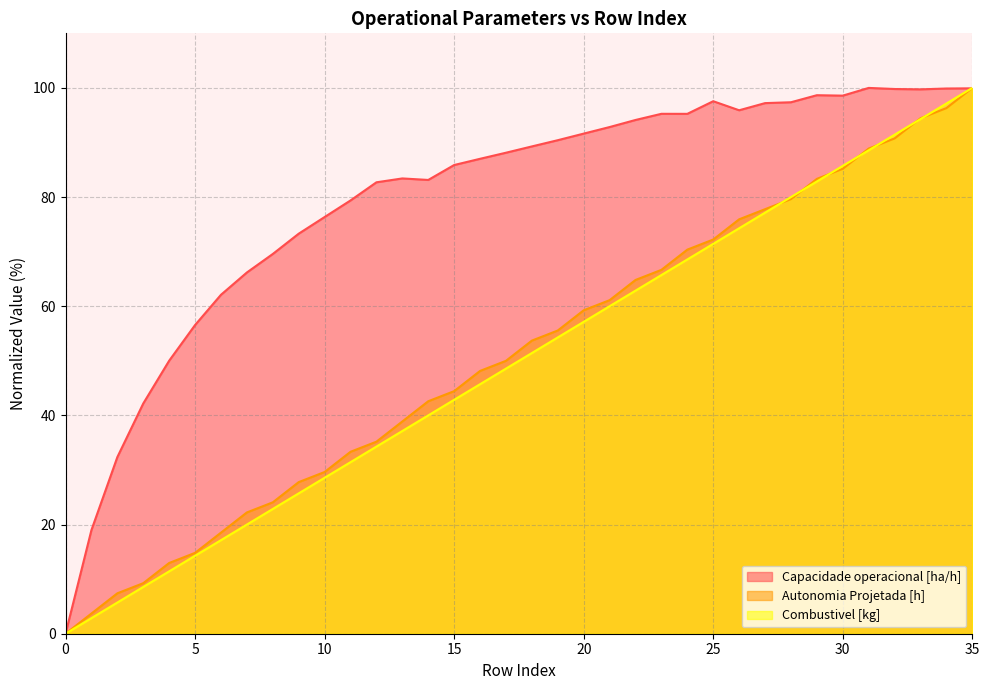

Which label corresponds to the largest value in the chart?

31